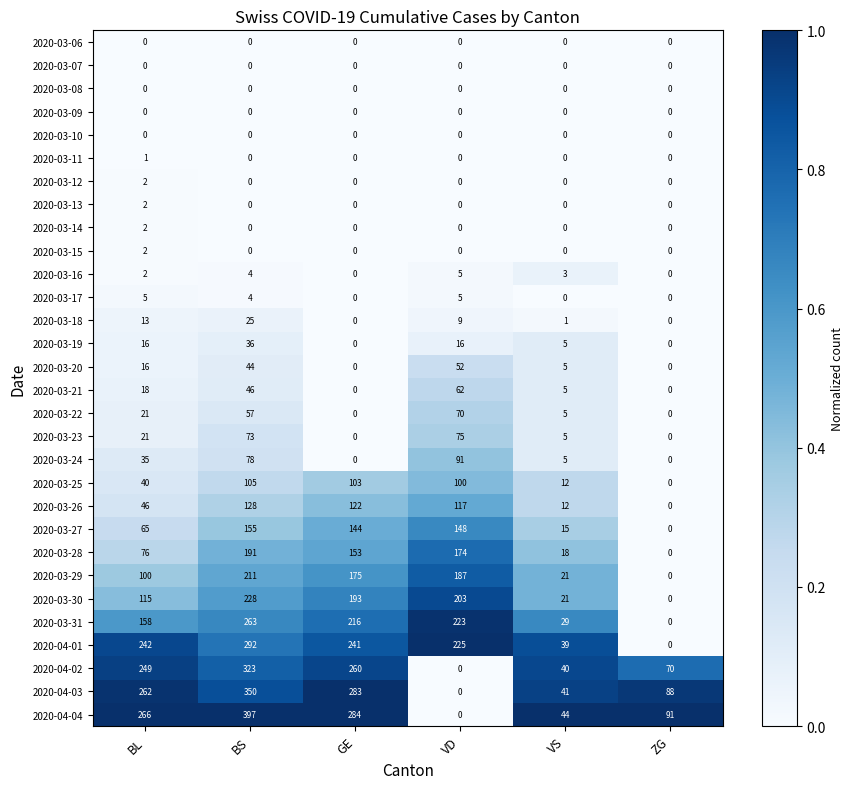

The 2020-04-04 series shows 0 at VD. True or false?

True